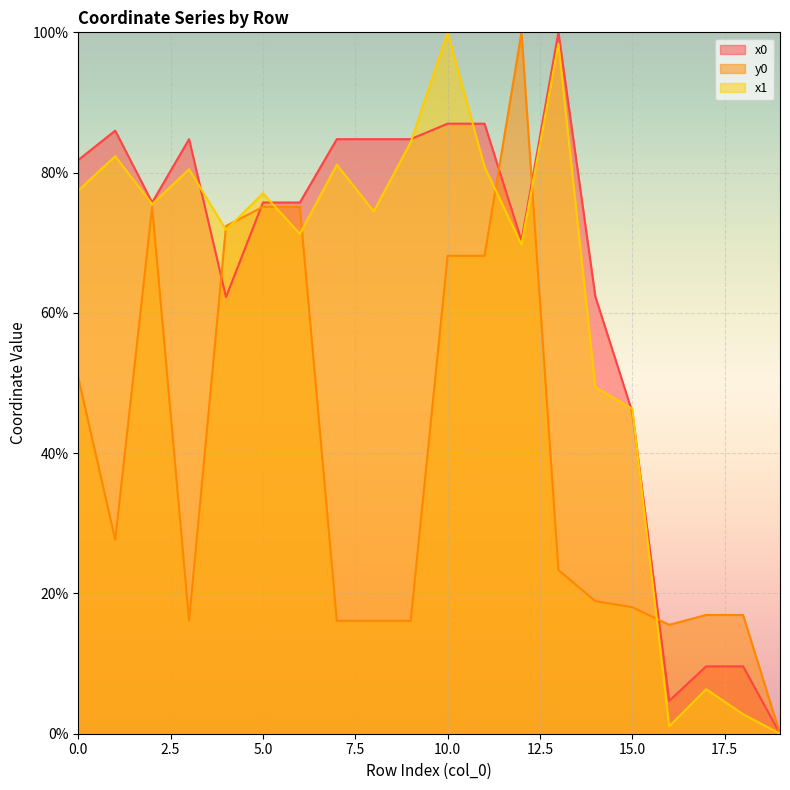

Which series has the largest total across all categories?

x0